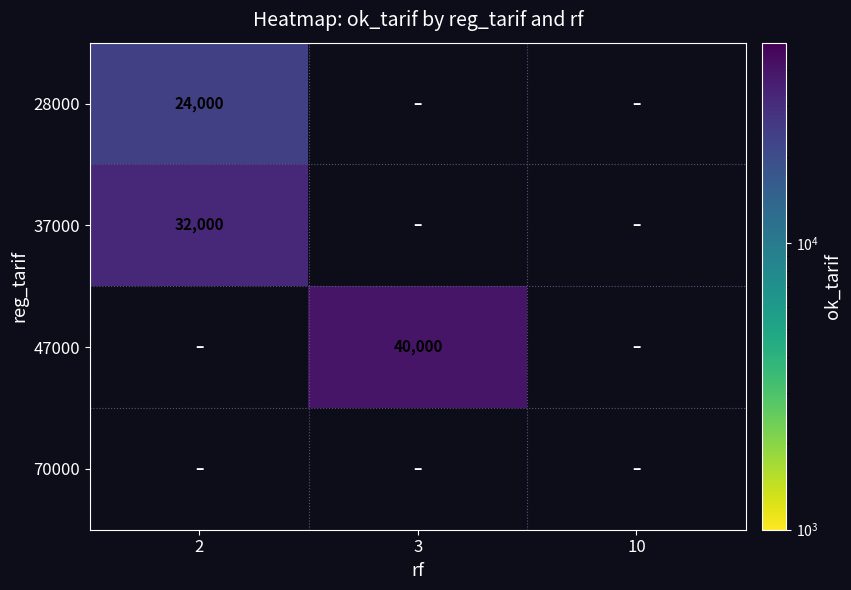

The 37000 series shows 32000 at 2. True or false?

True